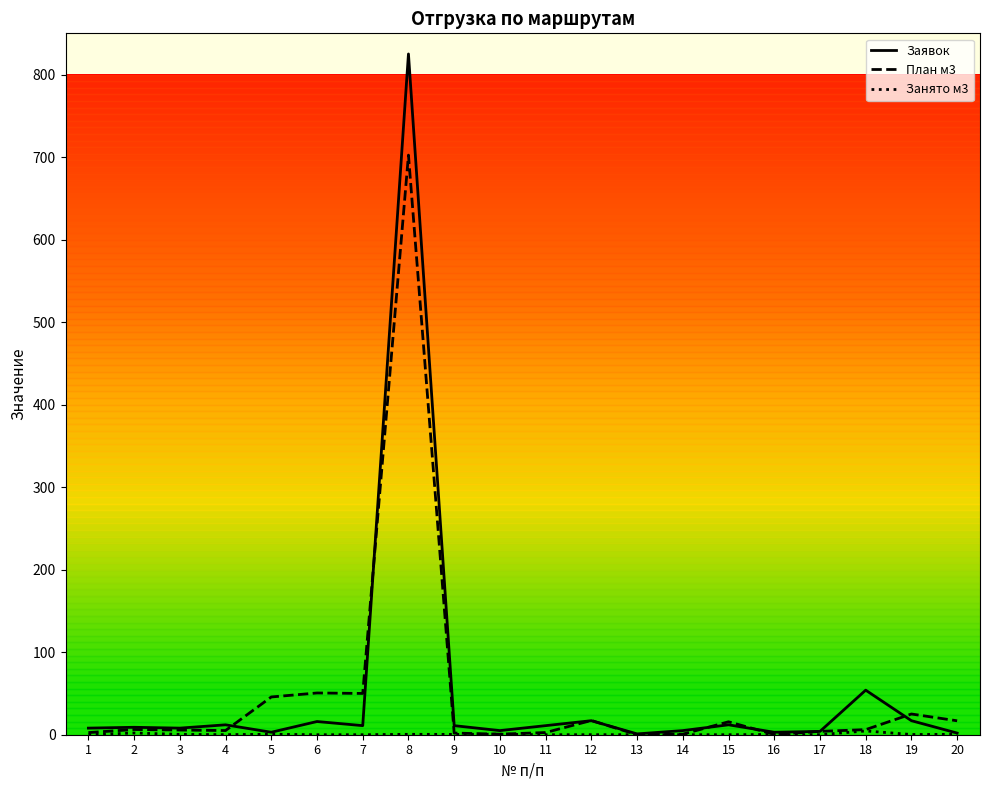

Is it true that Заявок equals 2.0 at 20?

True